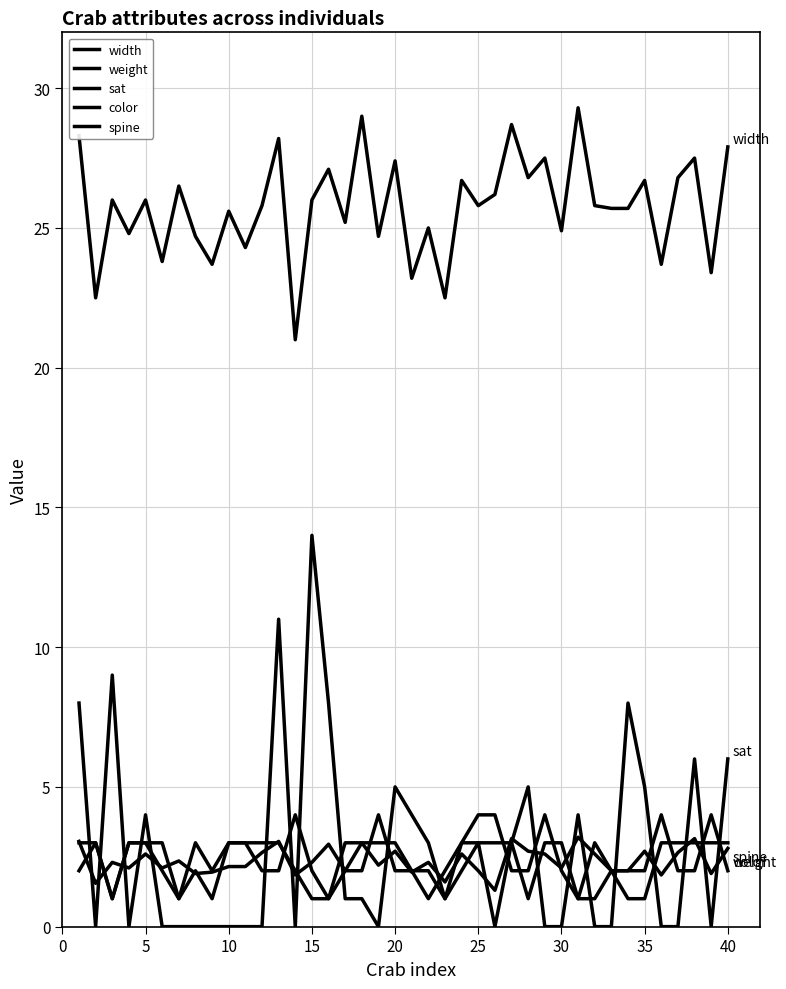

How many lines are shown in the chart?

5